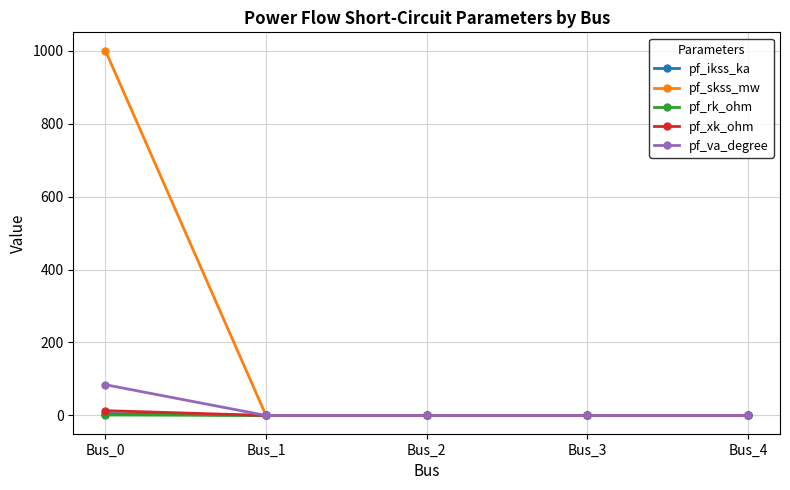

What is the maximum value shown in the chart?

1000.0